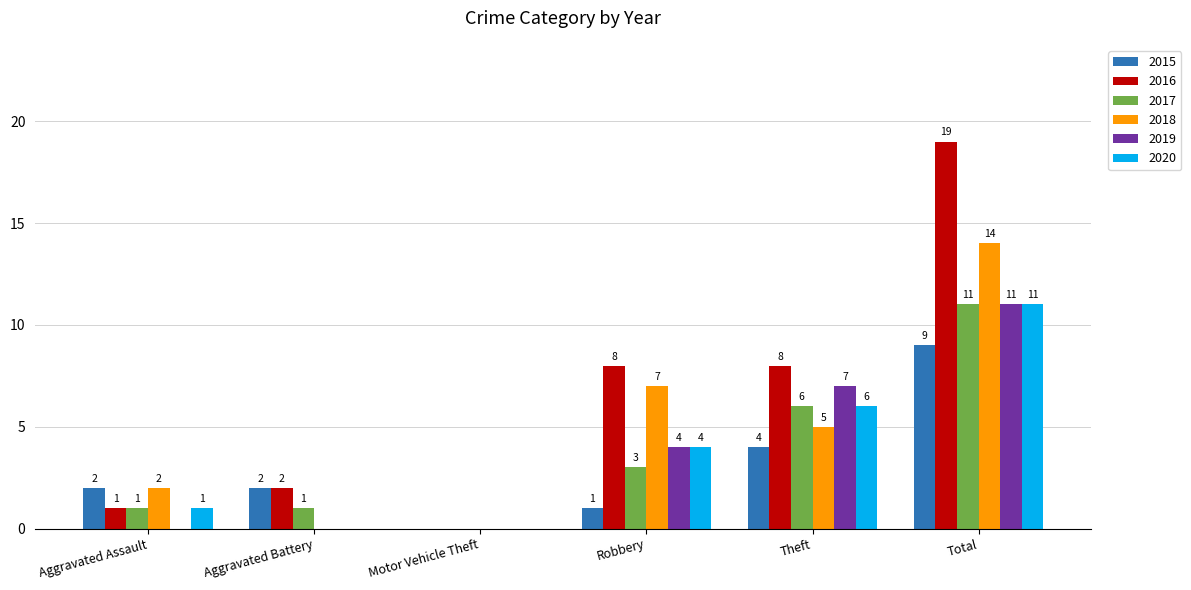

Is it true that 2015 equals 3 at Aggravated Battery?

False